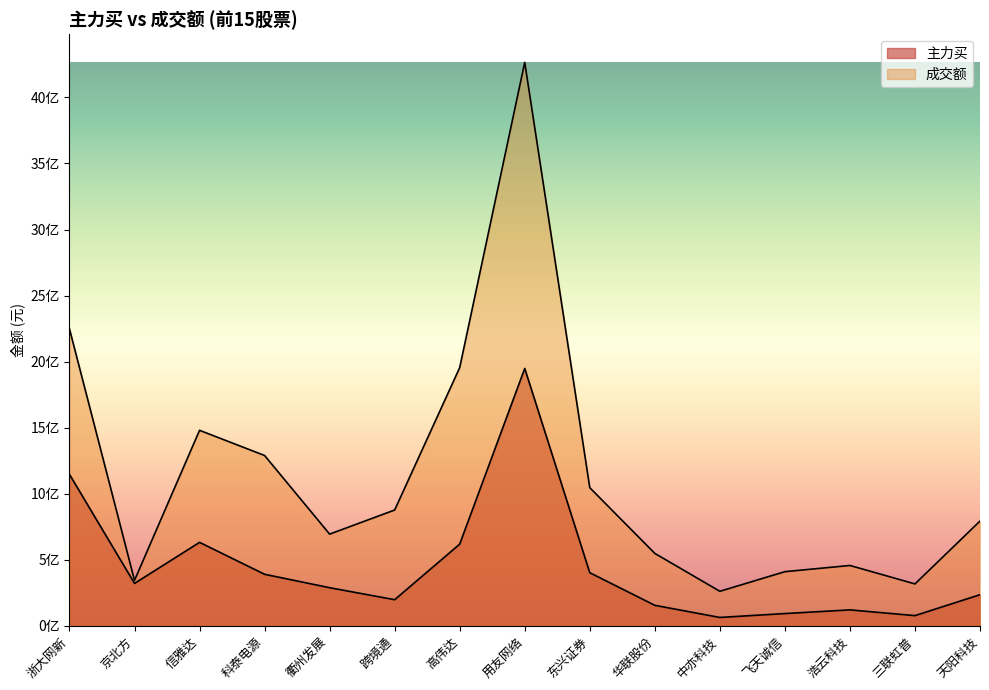

Count the number of categories in the chart.

15